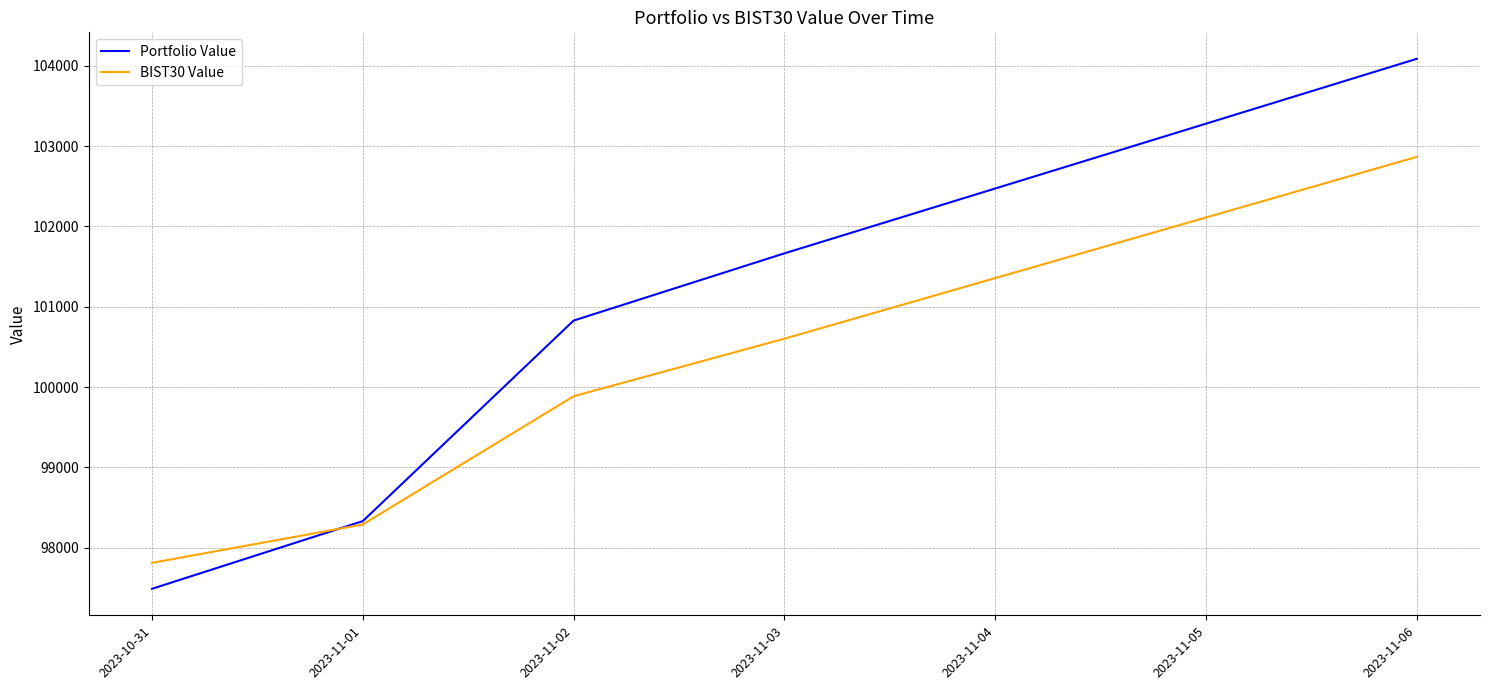

What is the maximum value shown in the chart?

104086.3